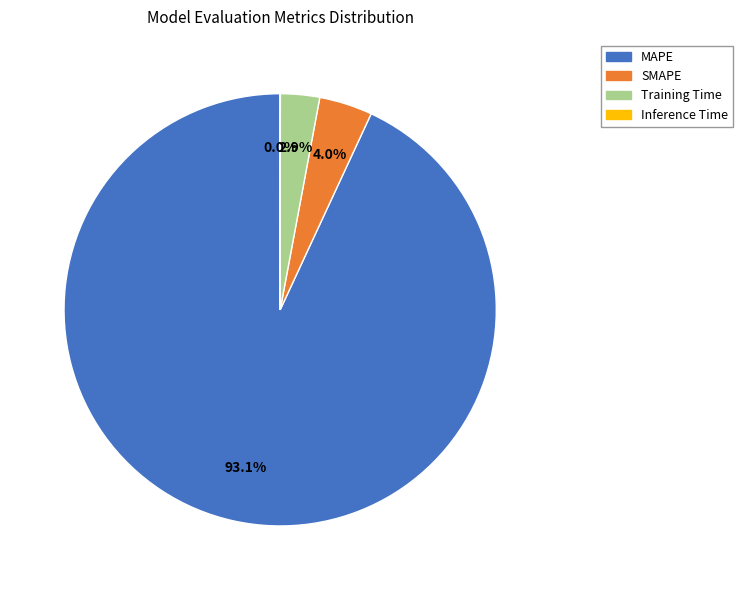

Which has a higher value, MAPE or Training Time?

MAPE